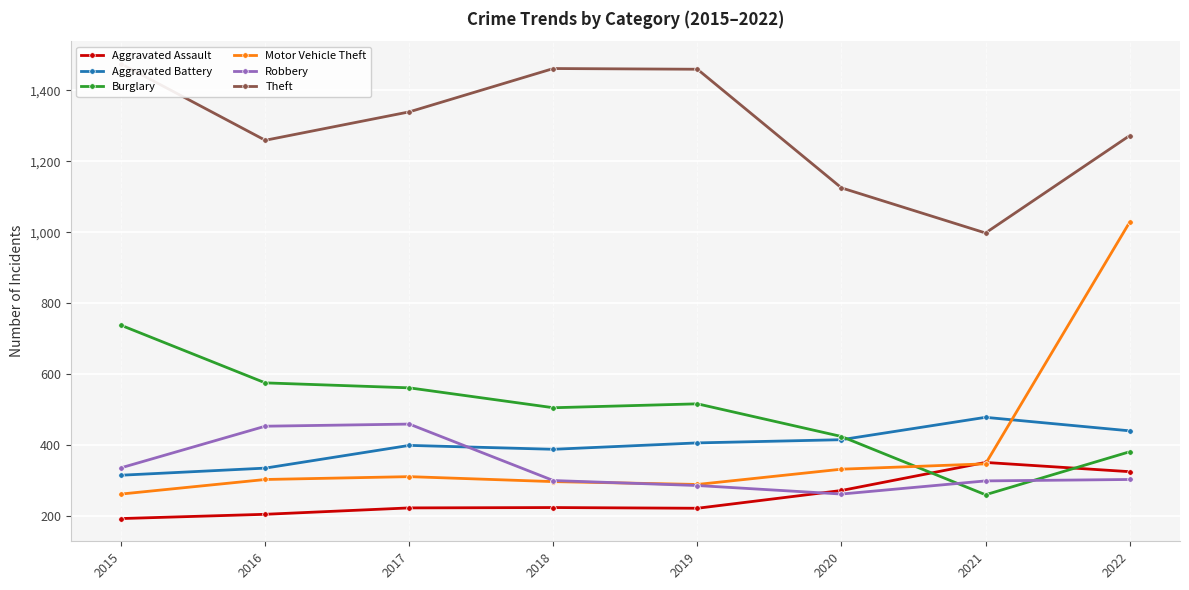

Which series has the widest spread of values?

Motor Vehicle Theft